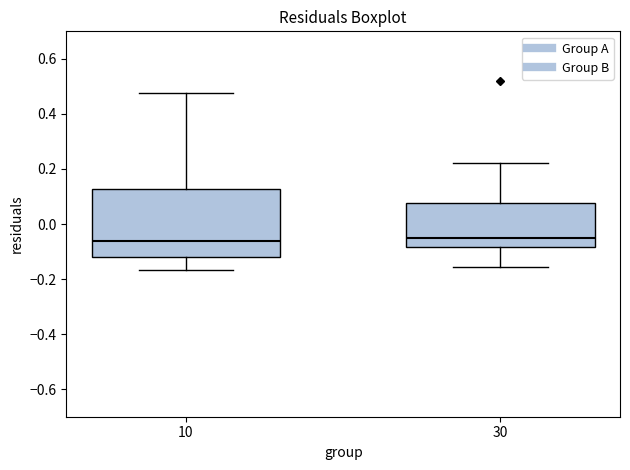

Reading left to right, read every box against the y-axis: the position of its median line, the range the box covers, and the ends of its whiskers. The values are not printed on the chart, so give them approximately, as read against the axis.

10: median -0.06, box -0.12 to 0.12, whiskers -0.16 to 0.48
30: median -0.06, box -0.08 to 0.08, whiskers -0.16 to 0.22